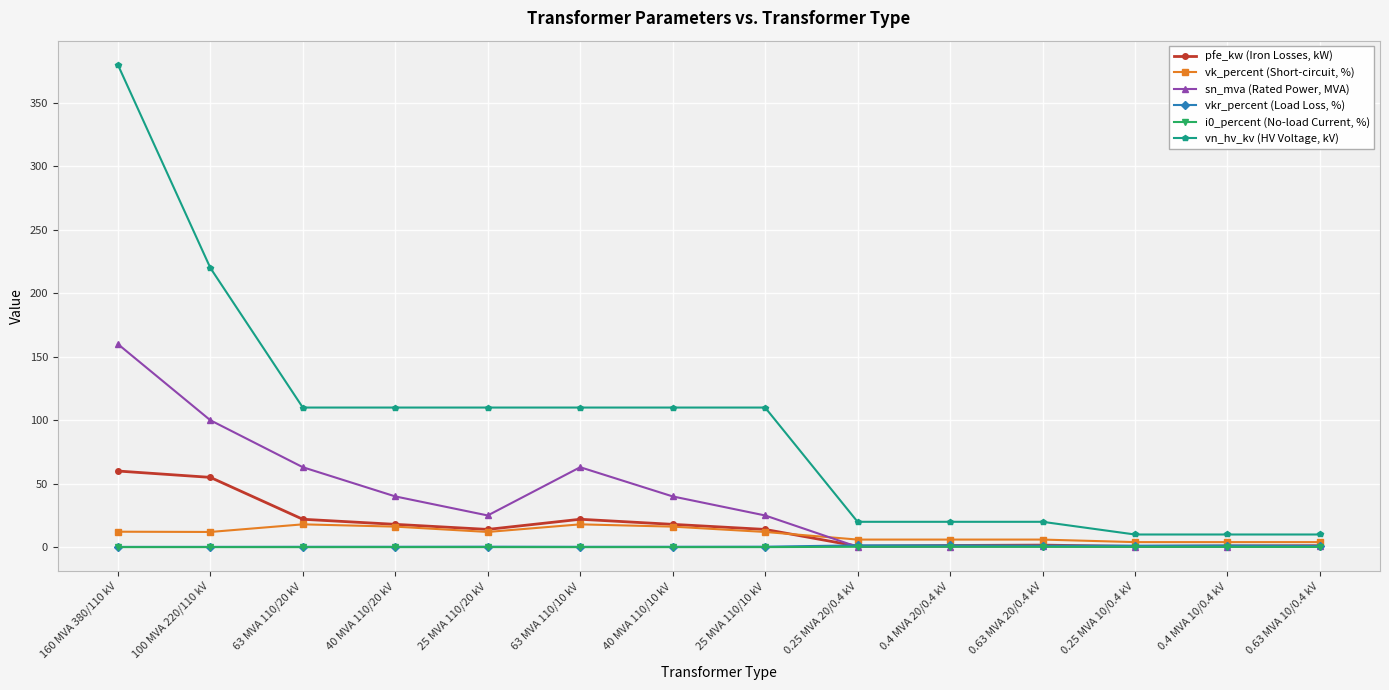

True or false: vk_percent (Short-circuit, %) and vn_hv_kv (HV Voltage, kV) cross at least once.

False